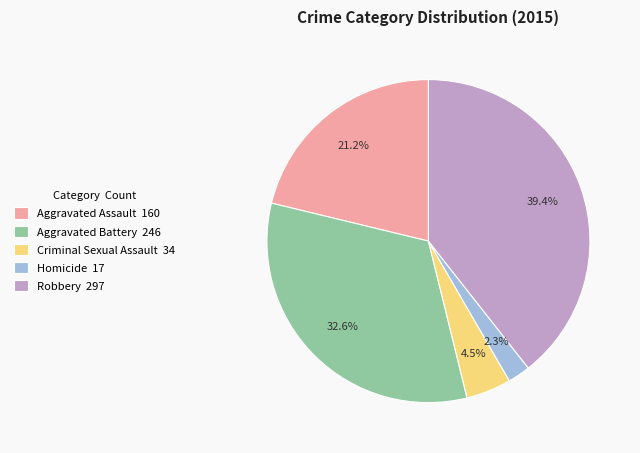

What is the ratio of the value at Aggravated Battery 246 to the value at Robbery 297?

0.8